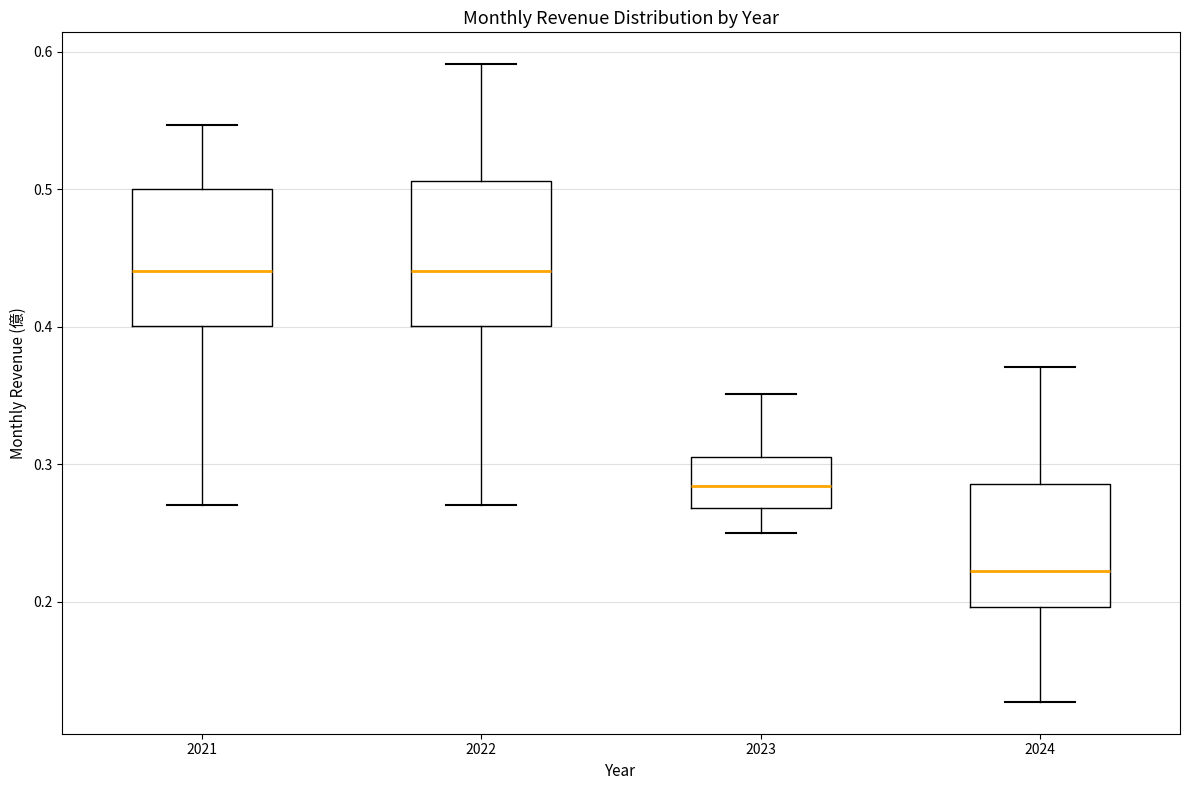

Reading left to right, transcribe this box plot: for each box, give where its median line is, the range the box spans, and where its two whiskers end, as read against the y-axis. The values are not printed on the chart, so give them approximately, as read against the axis.

2021: median 0.44, box 0.40 to 0.50, whiskers 0.27 to 0.55
2022: median 0.44, box 0.40 to 0.51, whiskers 0.27 to 0.59
2023: median 0.28, box 0.27 to 0.31, whiskers 0.25 to 0.35
2024: median 0.22, box 0.20 to 0.29, whiskers 0.13 to 0.37